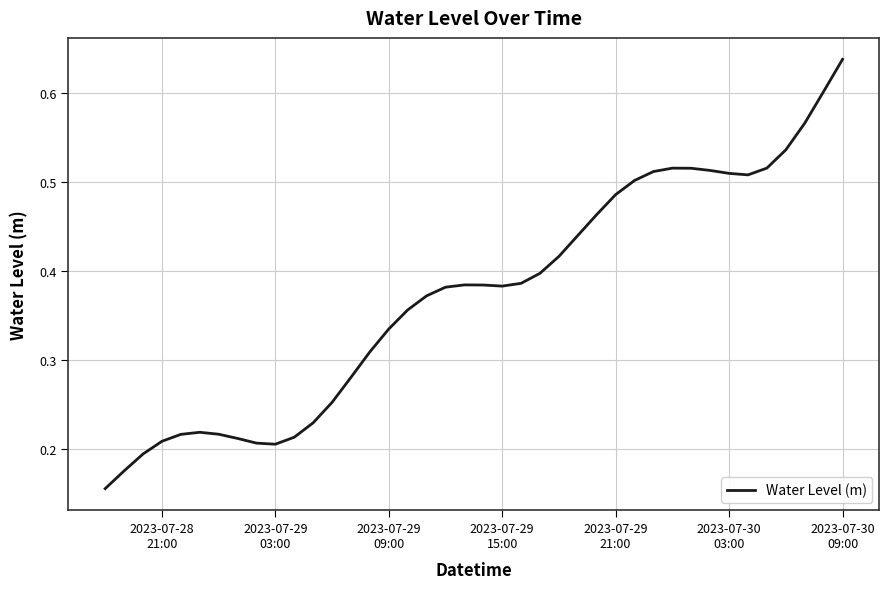

Does the chart have visible grid lines?

Yes